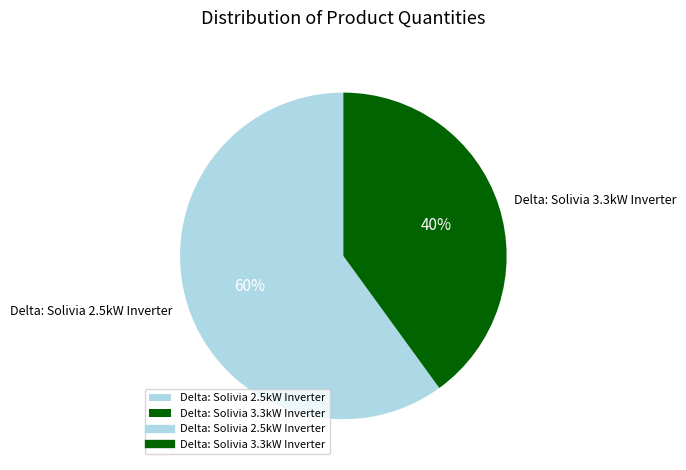

How many segments does this pie chart have?

2